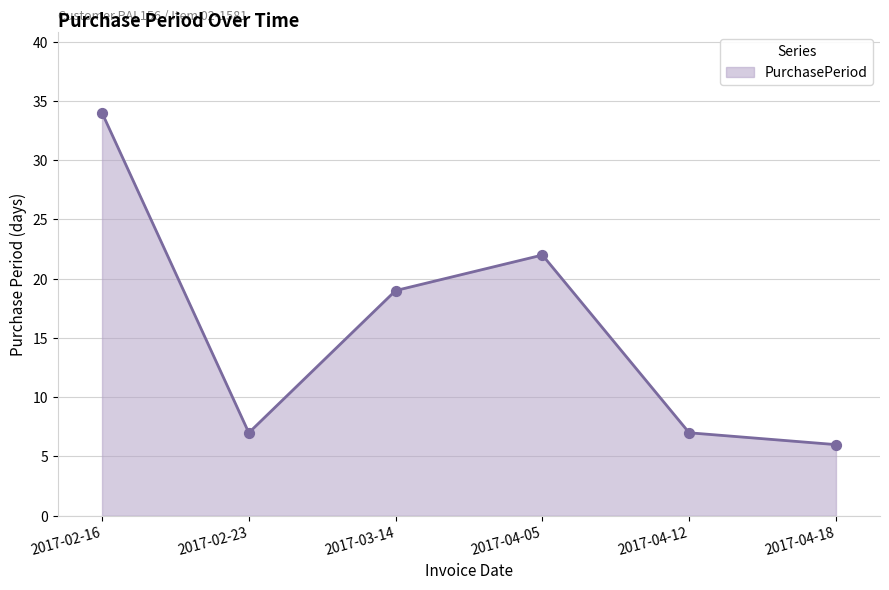

What is the change in value from 2017-03-14 to 2017-04-18?

-13